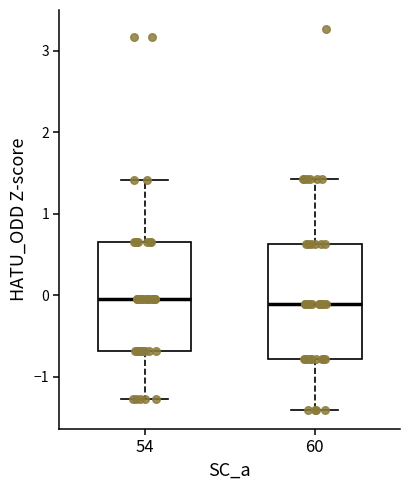

Where is the lower edge of the box at x = 54 on the y-axis? The values are not printed on the chart, so give them approximately, as read against the axis.

-0.7